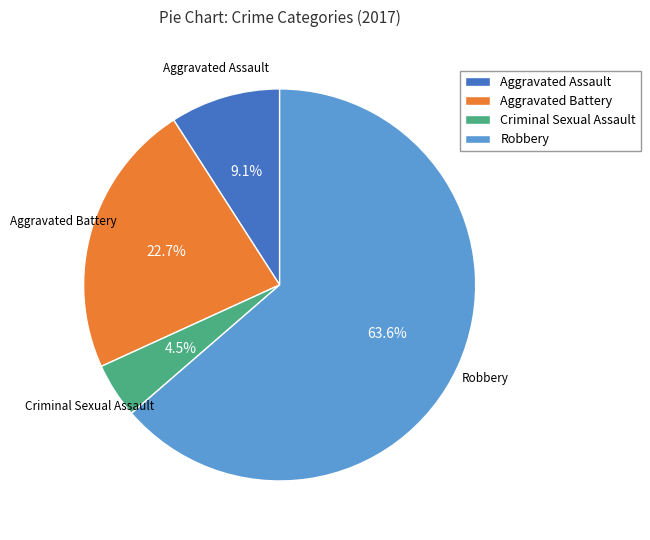

To the nearest percent, what is the difference between the Criminal Sexual Assault and Aggravated Battery slice percentages?

18%